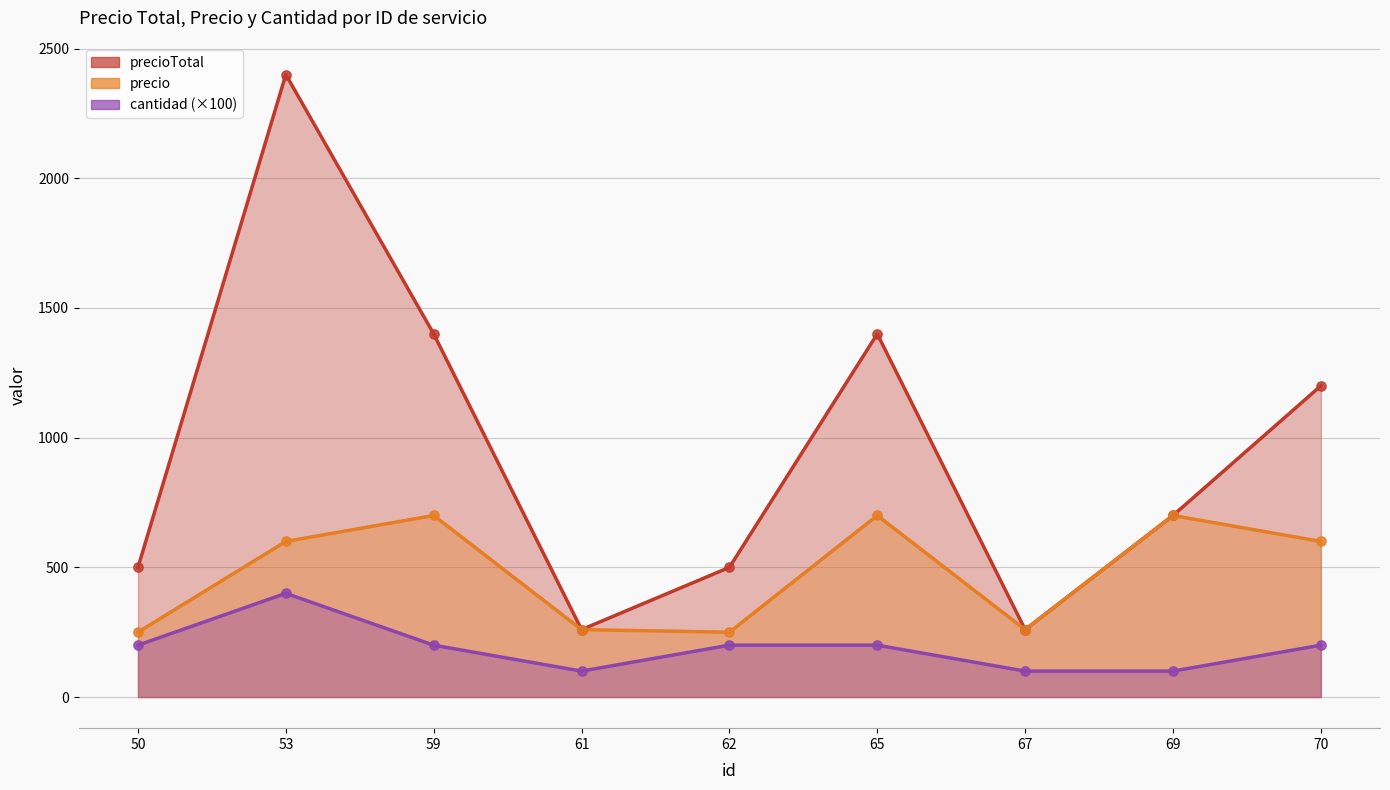

What is the total value across all series at 50?

950